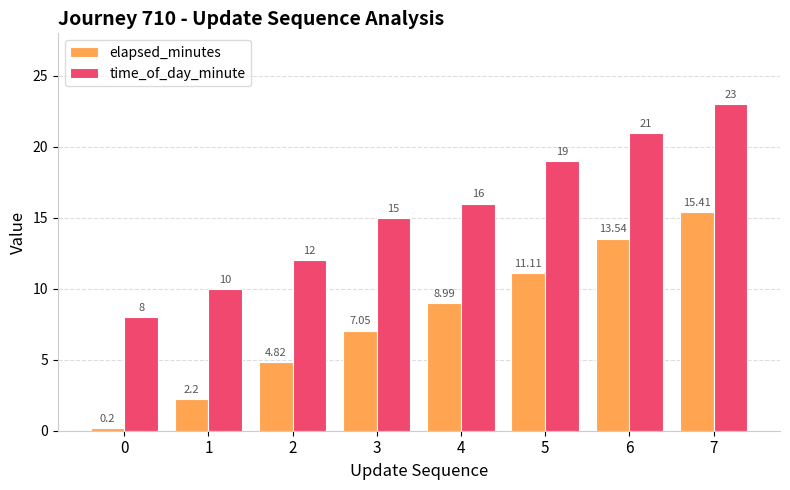

What are all the series names shown in the legend?

elapsed_minutes, time_of_day_minute